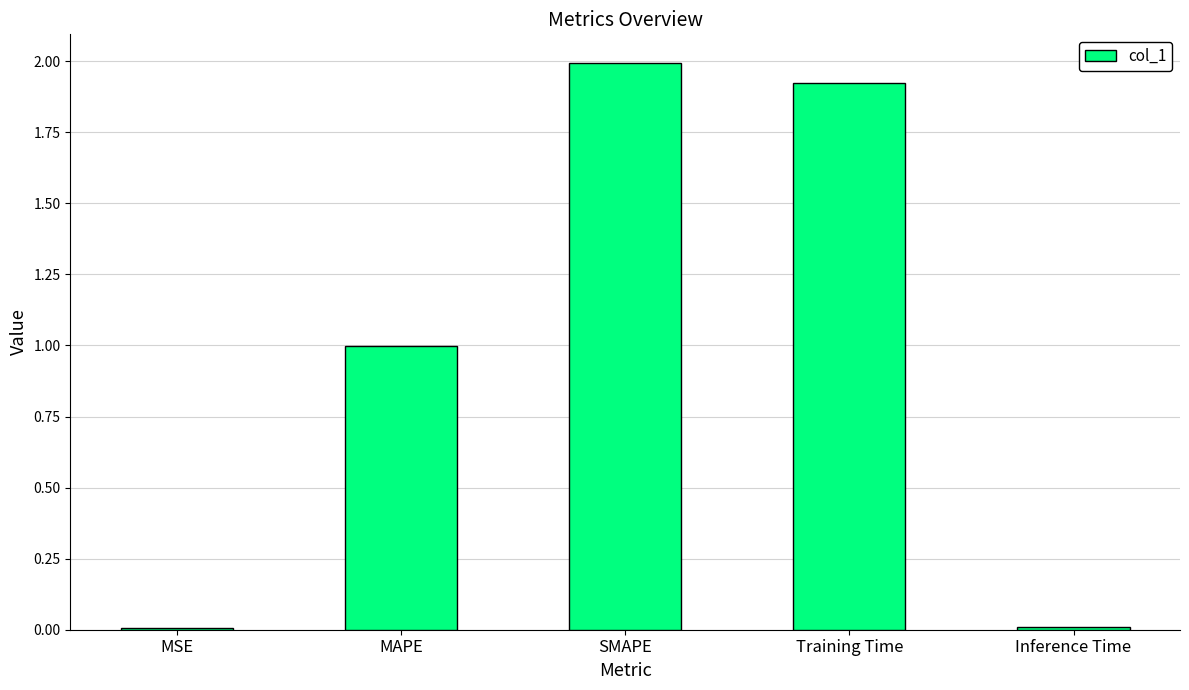

Between MAPE and Training Time, which is larger?

Training Time